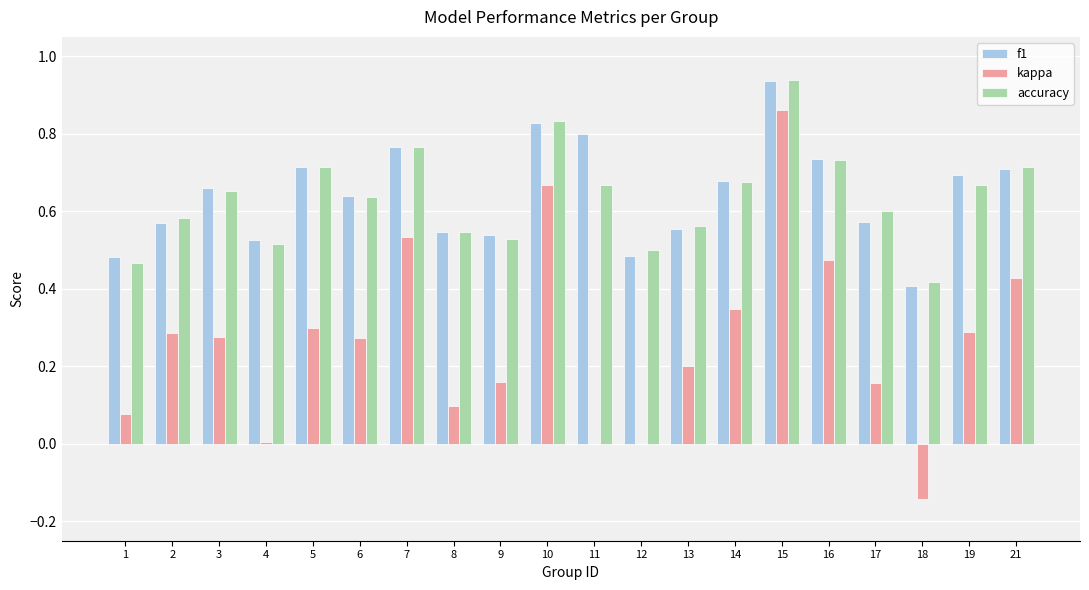

Is it true that kappa equals 0.3 at 15?

False